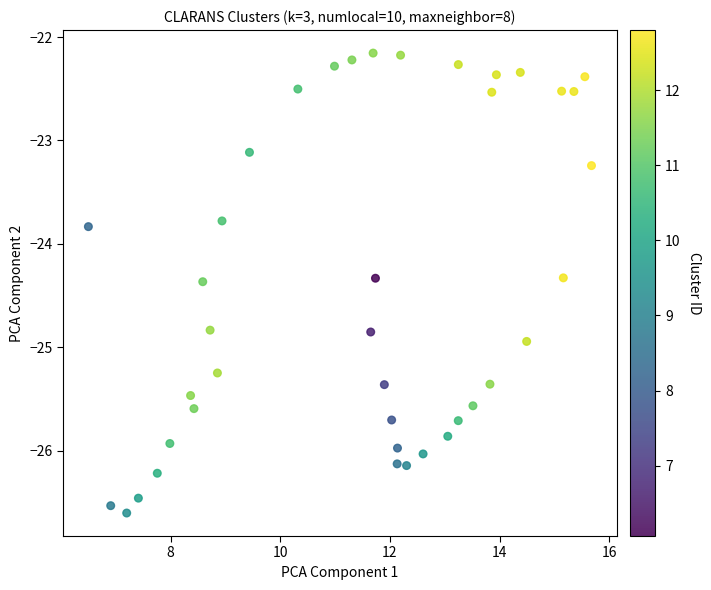

What Y value in the scatter plot is closest to -24?

-23.8